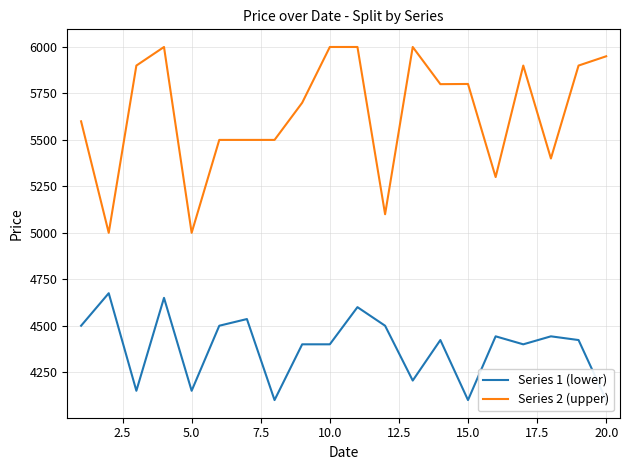

At how many categories does at least one series exceed 5256?

17